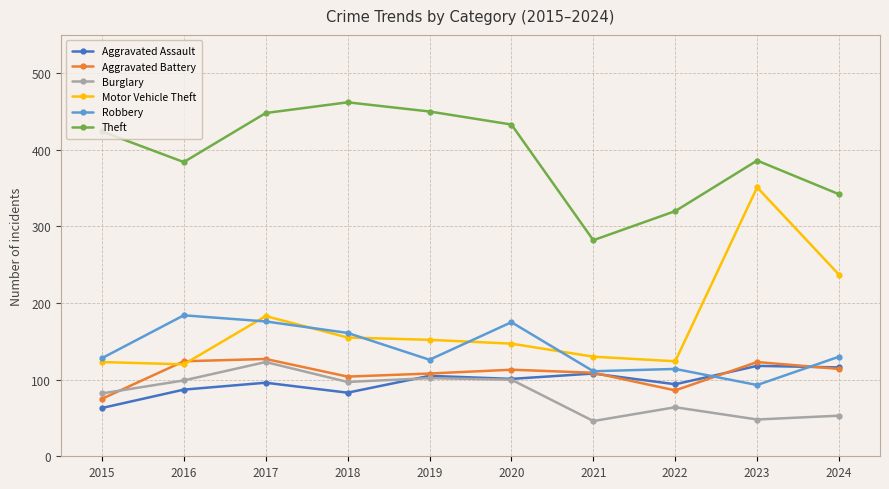

What is the difference between the maximum and minimum values in the Robbery series?

91